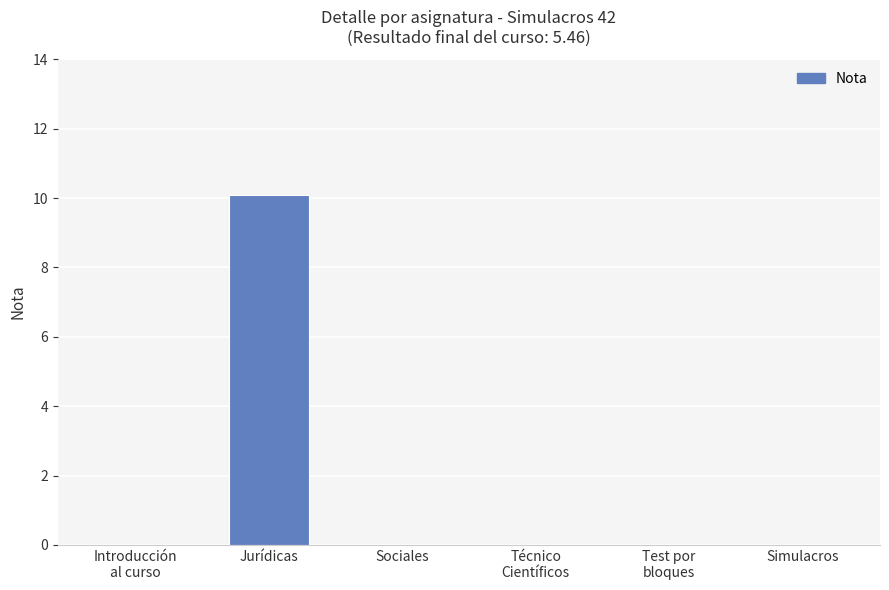

What is the greatest value displayed?

10.1